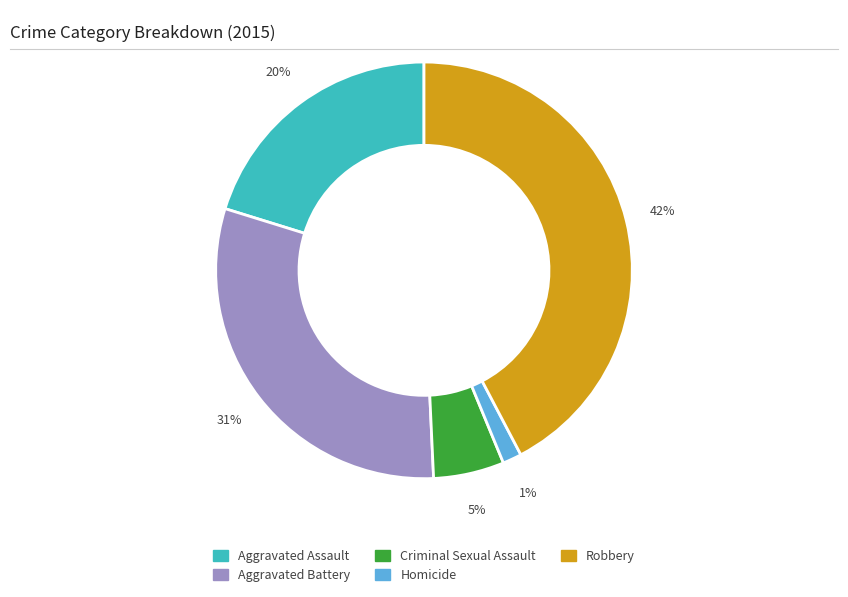

Combined, do Criminal Sexual Assault and Aggravated Battery account for over 50%?

No